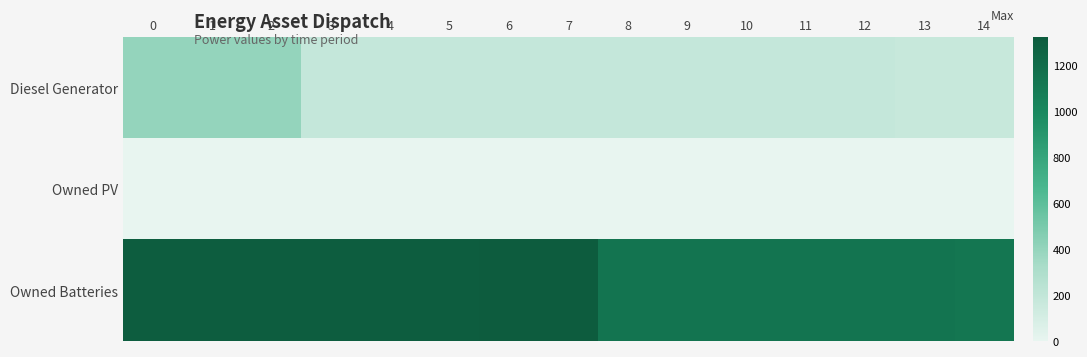

At how many categories does at least one series exceed 951?

15